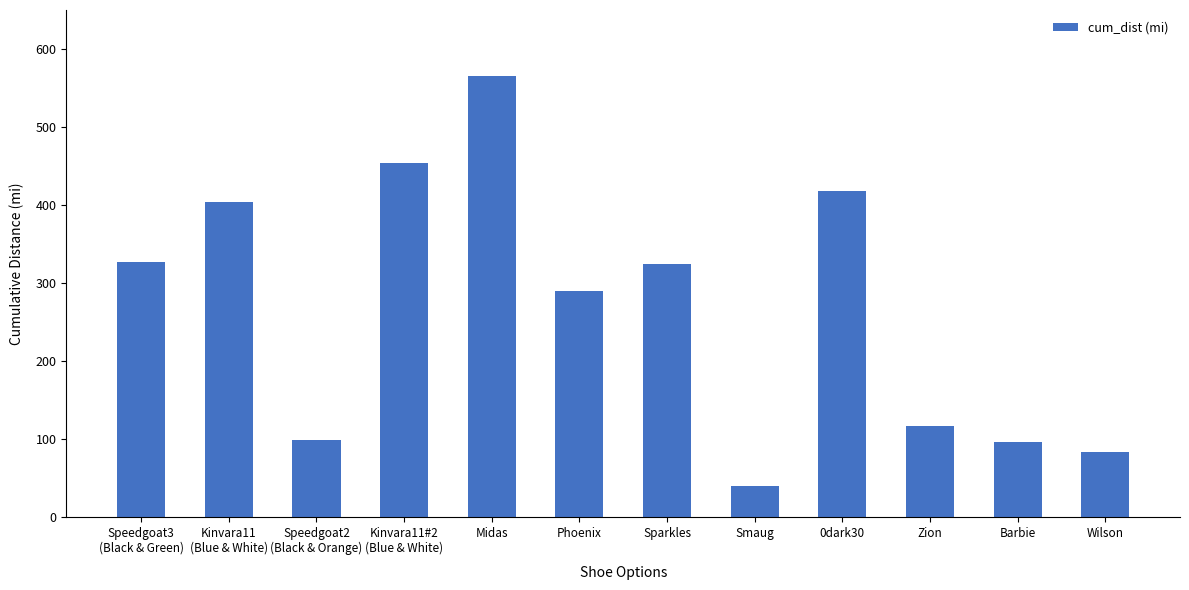

Approximately how many times larger is the value at Phoenix compared to Smaug?

7.3